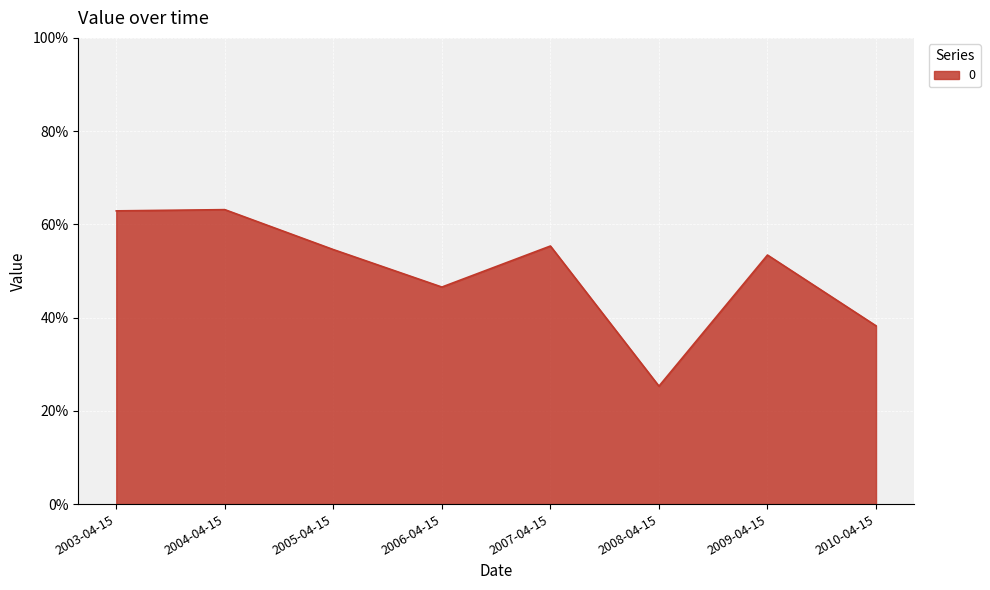

What is the sum of all values?

4.0